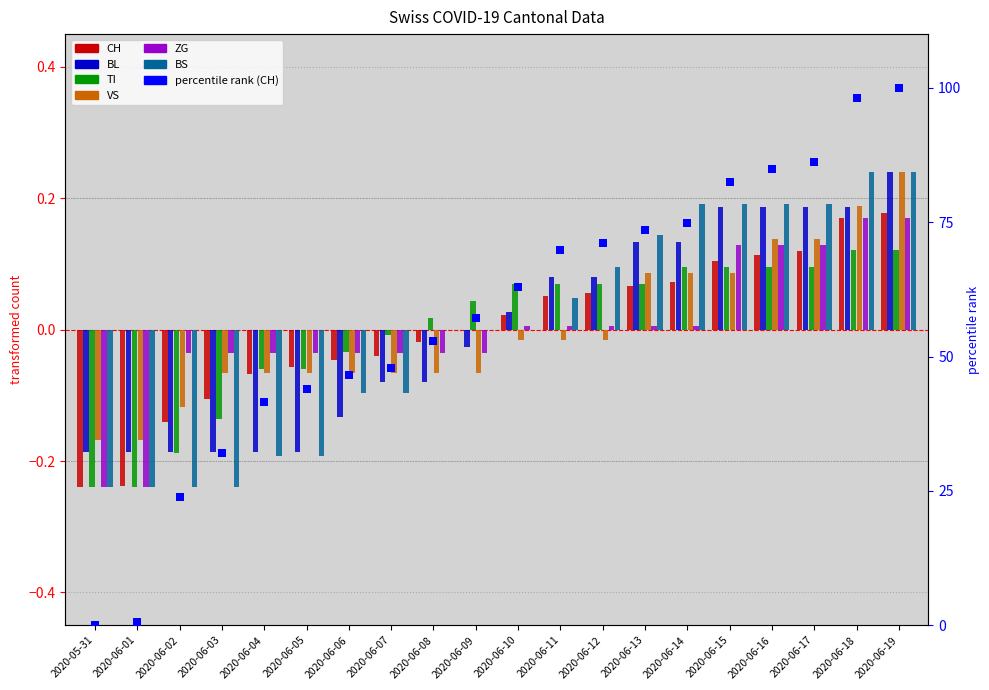

Which series contains the lowest Y value?

CH